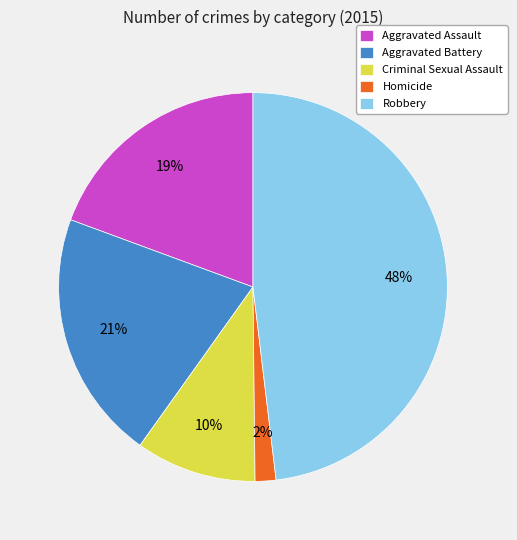

How many slices are in this pie chart?

5